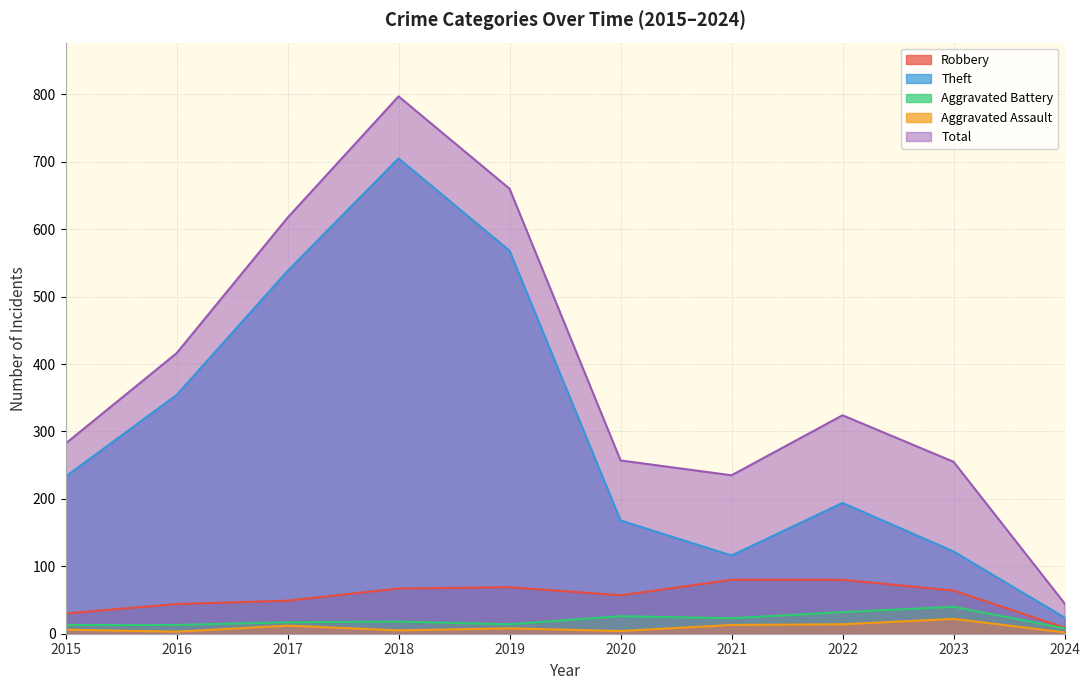

Where does the Robbery series first go above 64?

2018